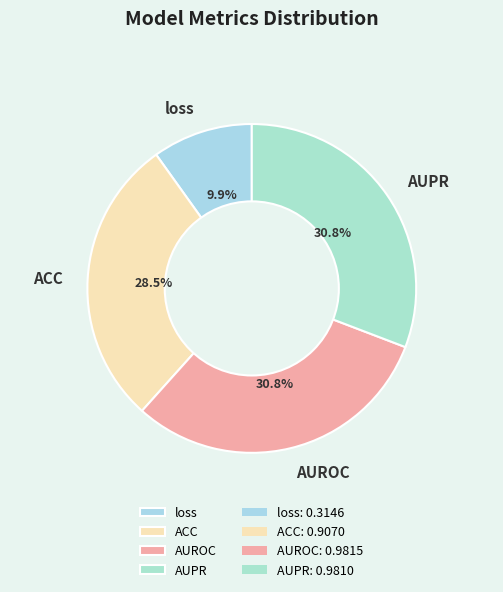

To the nearest percent, what is the difference between the largest and smallest slice percentages?

21%